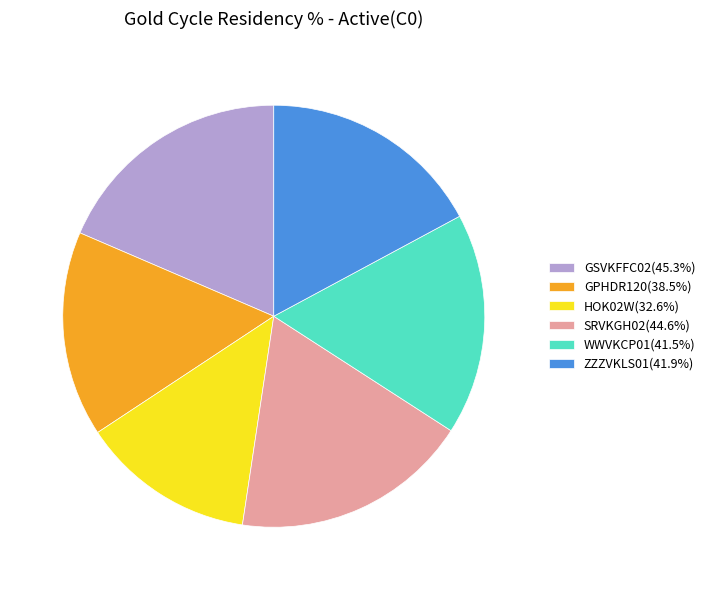

Between GSVKFFC02 and WWVKCP01, which is larger?

GSVKFFC02